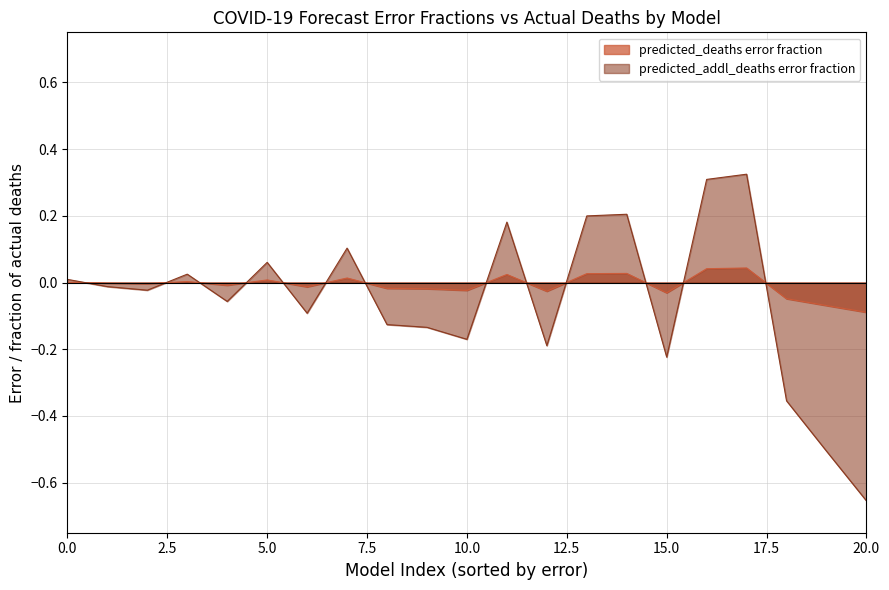

How many data points in predicted_addl_deaths are above 0?

9